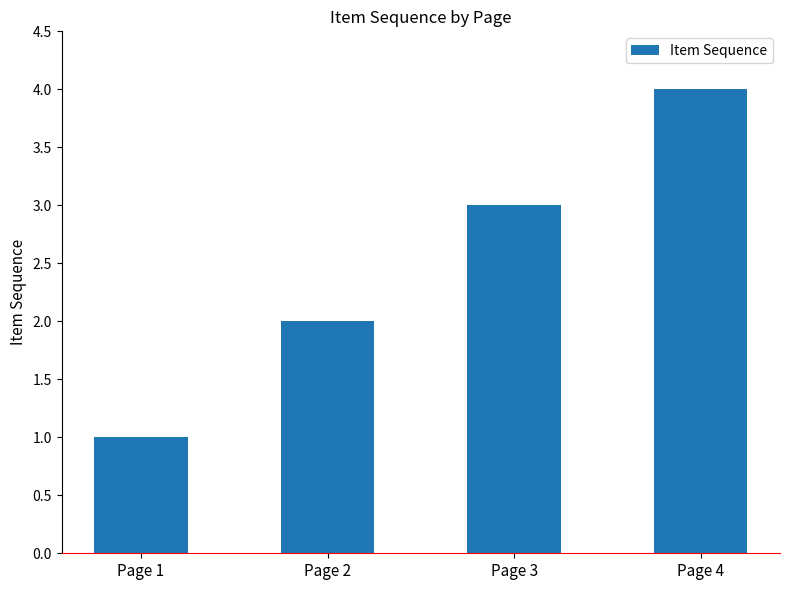

Reading left to right, what are all the values shown in this chart?

1	2	3	4